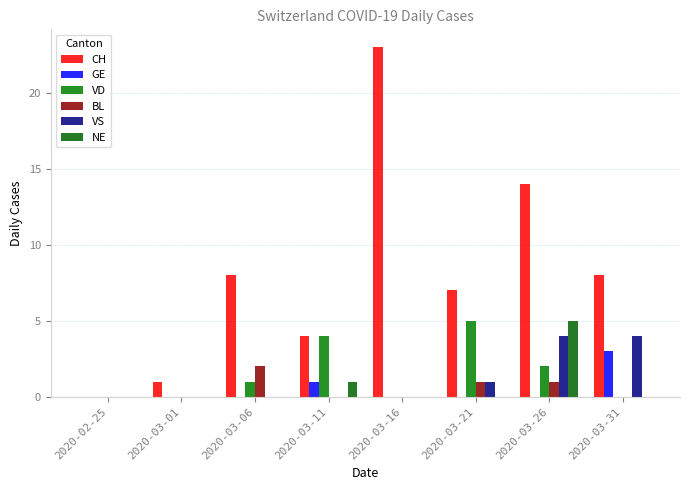

Which category has the highest value in the VS series?

2020-03-26